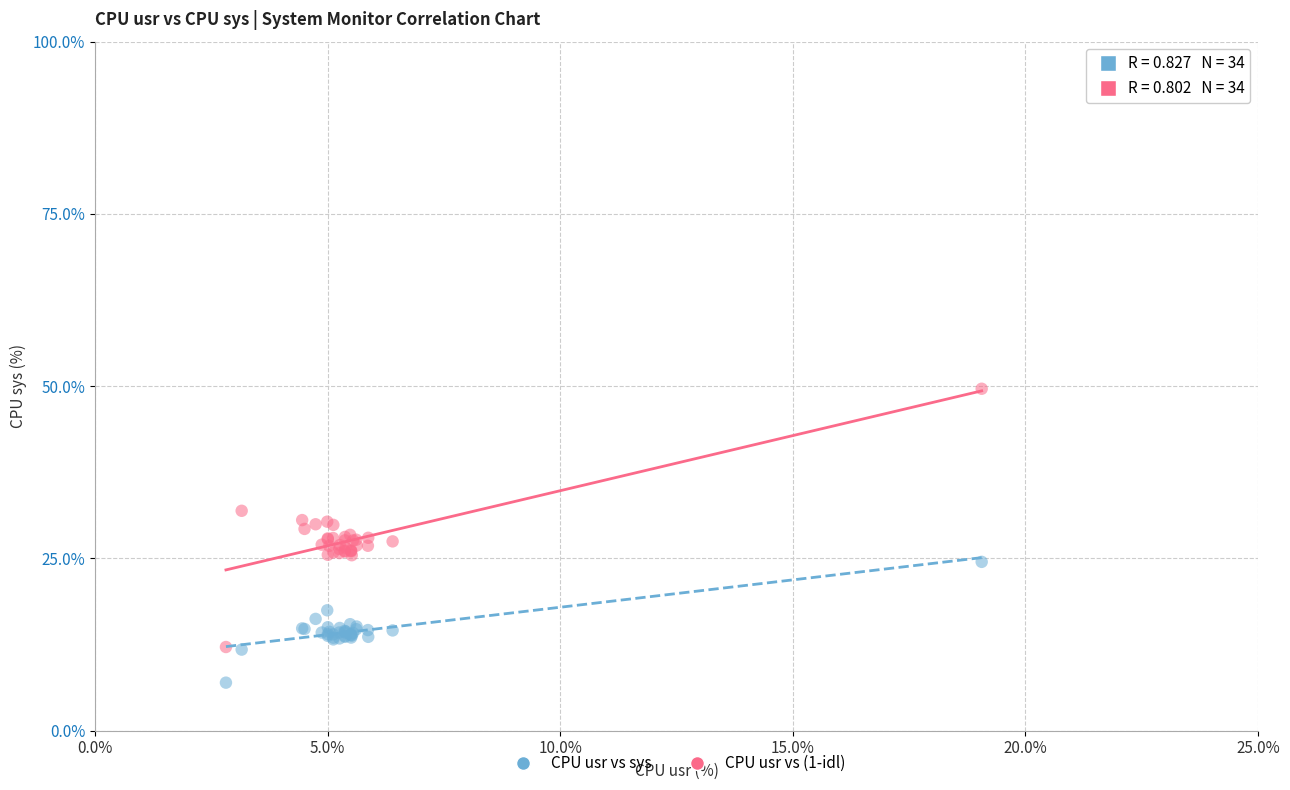

Which series reaches the maximum Y coordinate?

CPU usr vs (1-idl)